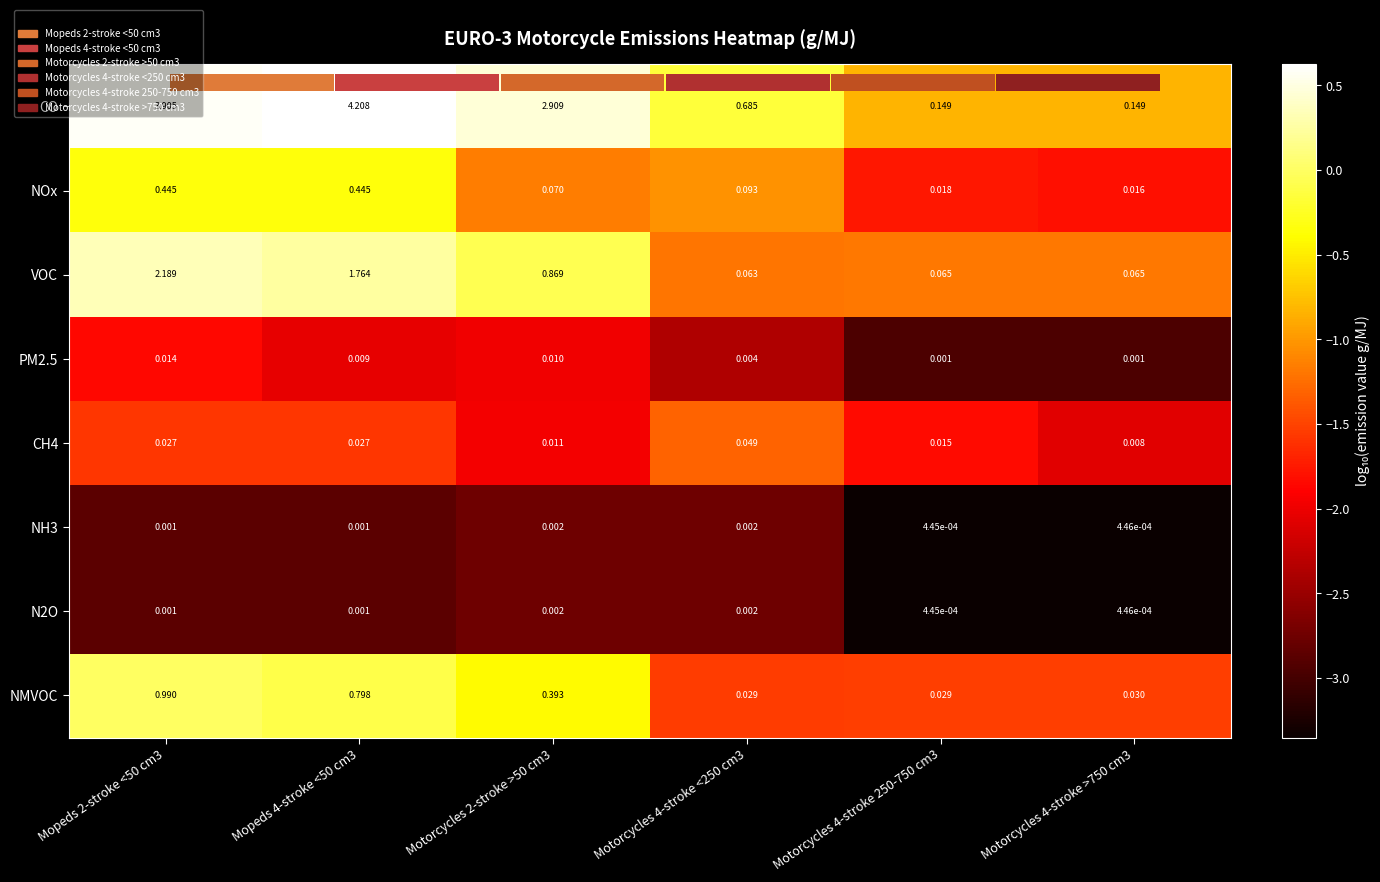

Which series has the largest range (max minus min)?

CO